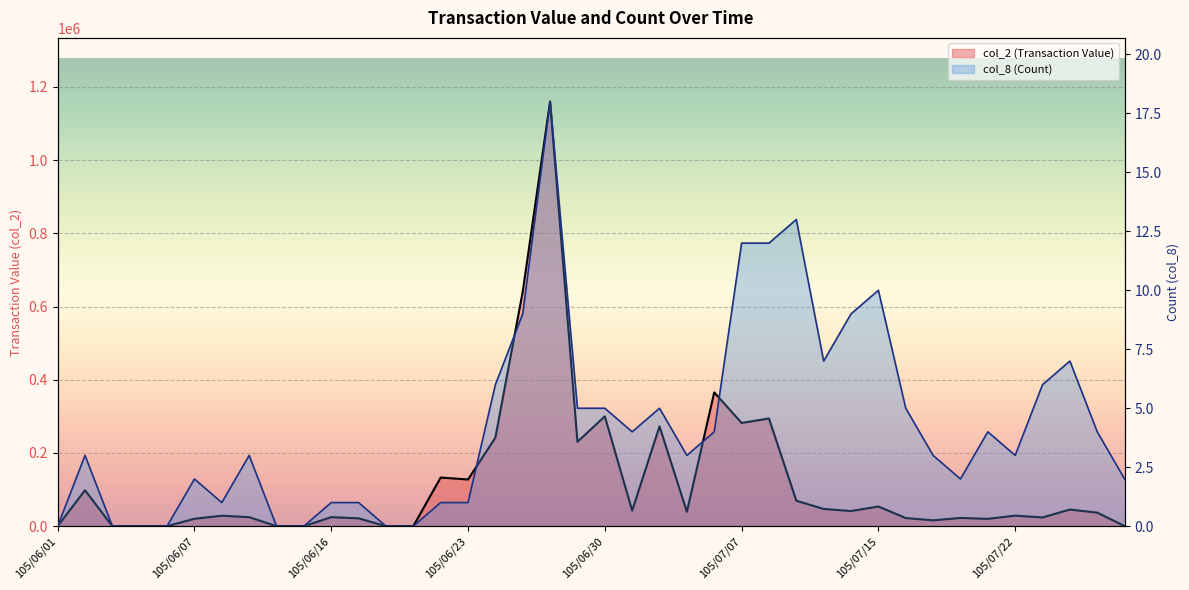

Which series has the widest spread of values?

col_2 (Transaction Value) line